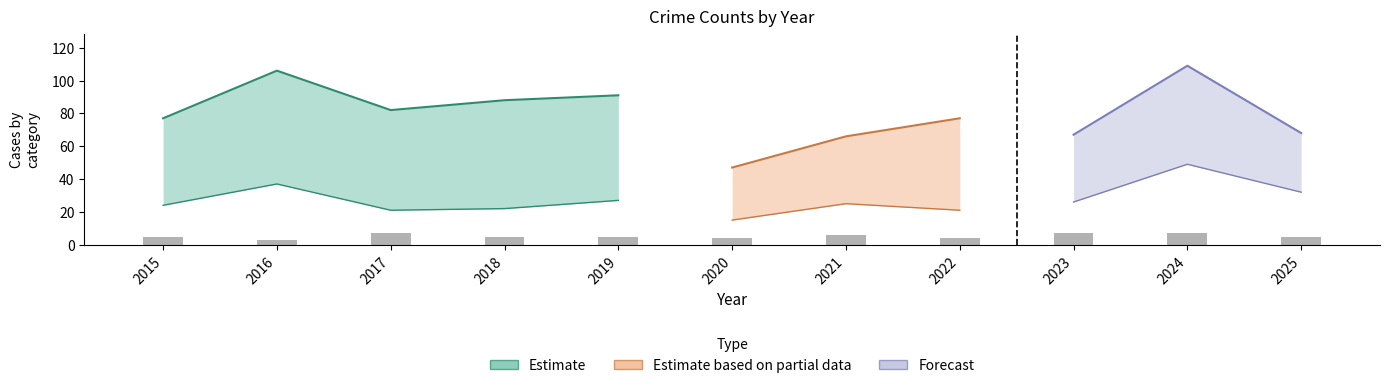

Where does the data first go above 5?

2017